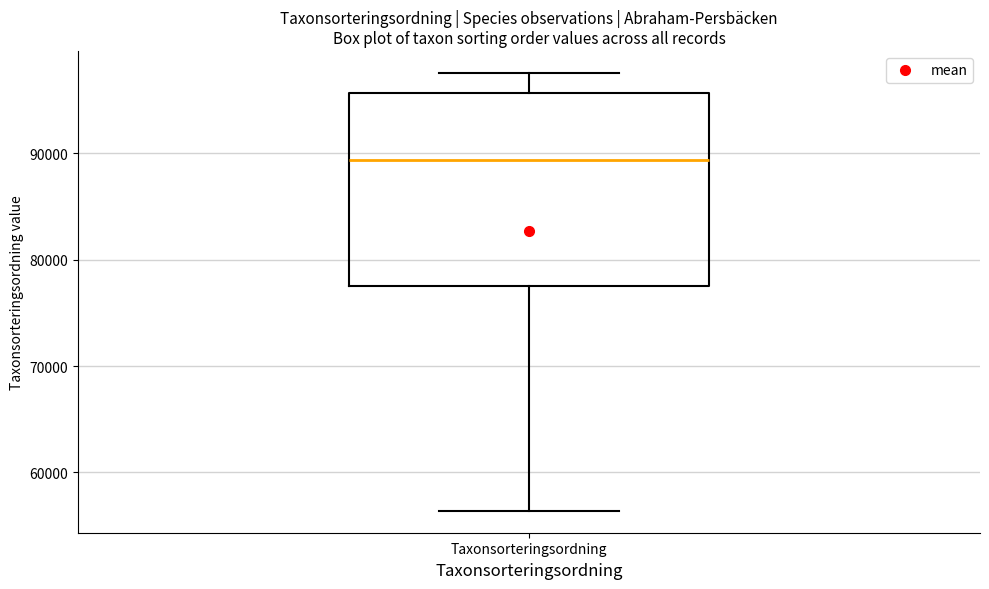

Read this box plot against the y-axis: the position of the median line, the range covered by the box, and the ends of both whiskers. The values are not printed on the chart, so give them approximately, as read against the axis.

median 89000, box 78000 to 96000, whiskers 56000 to 98000